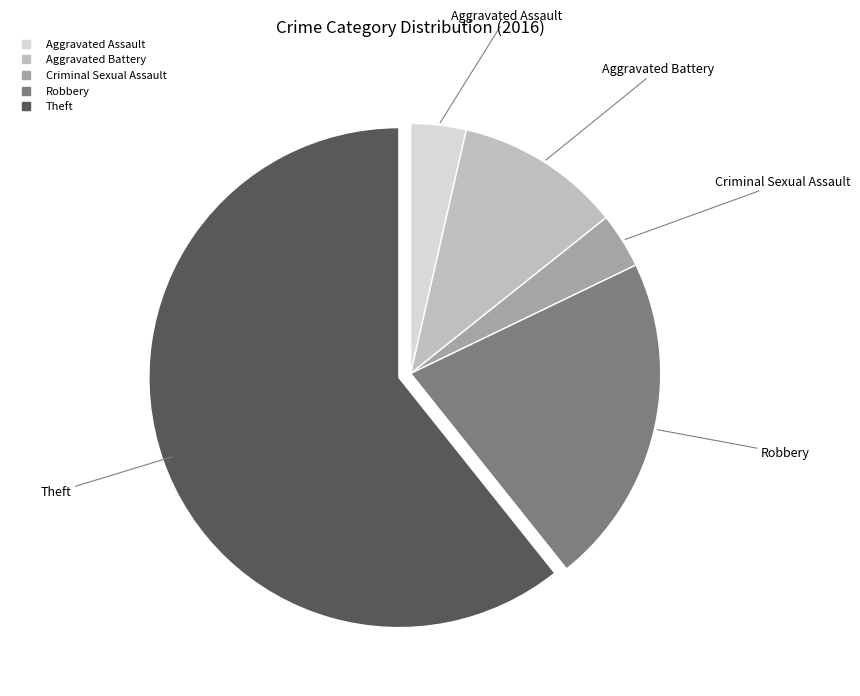

Which category has the biggest portion of the pie?

Theft